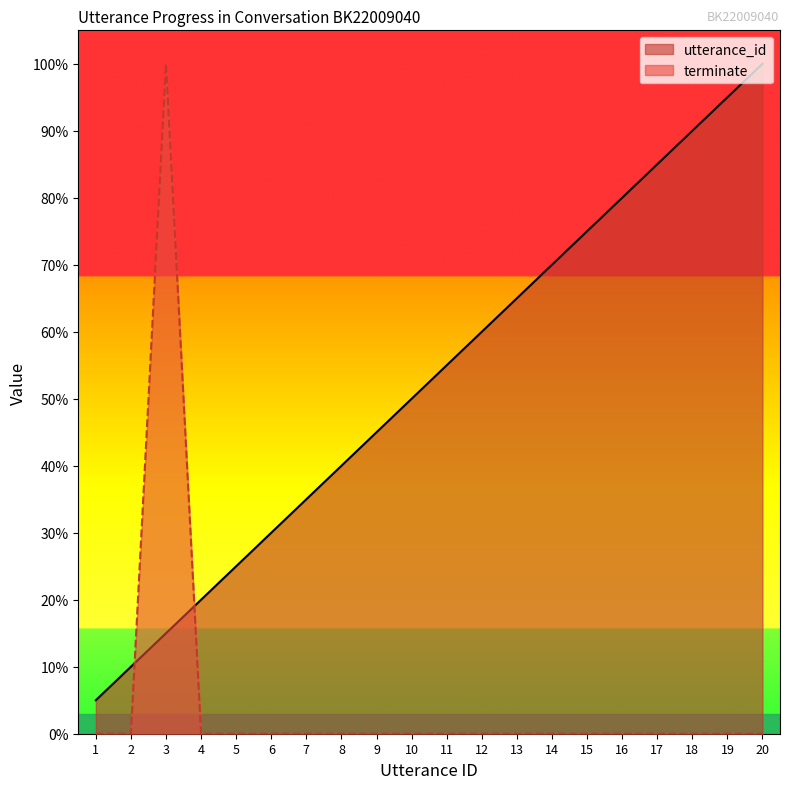

Is it true that utterance_id equals 117.9 at 14?

False